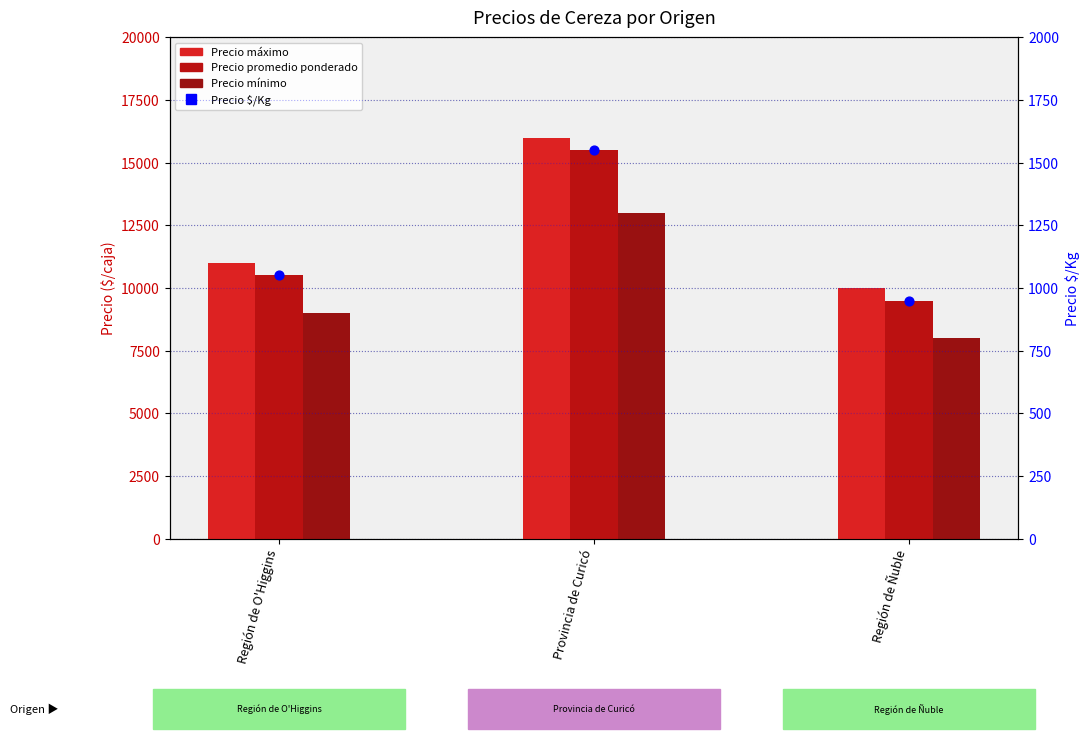

What is the total value across all series at Provincia de Curicó?

46050